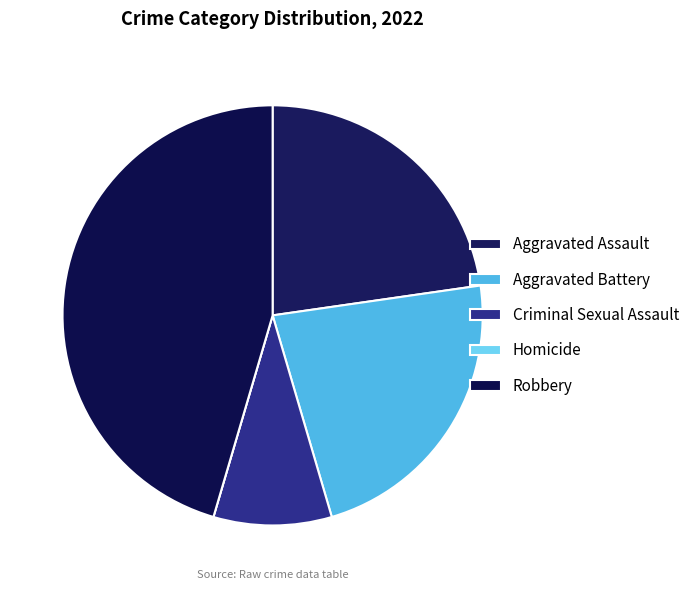

What is the total percentage of Aggravated Battery and Criminal Sexual Assault?

31.8%